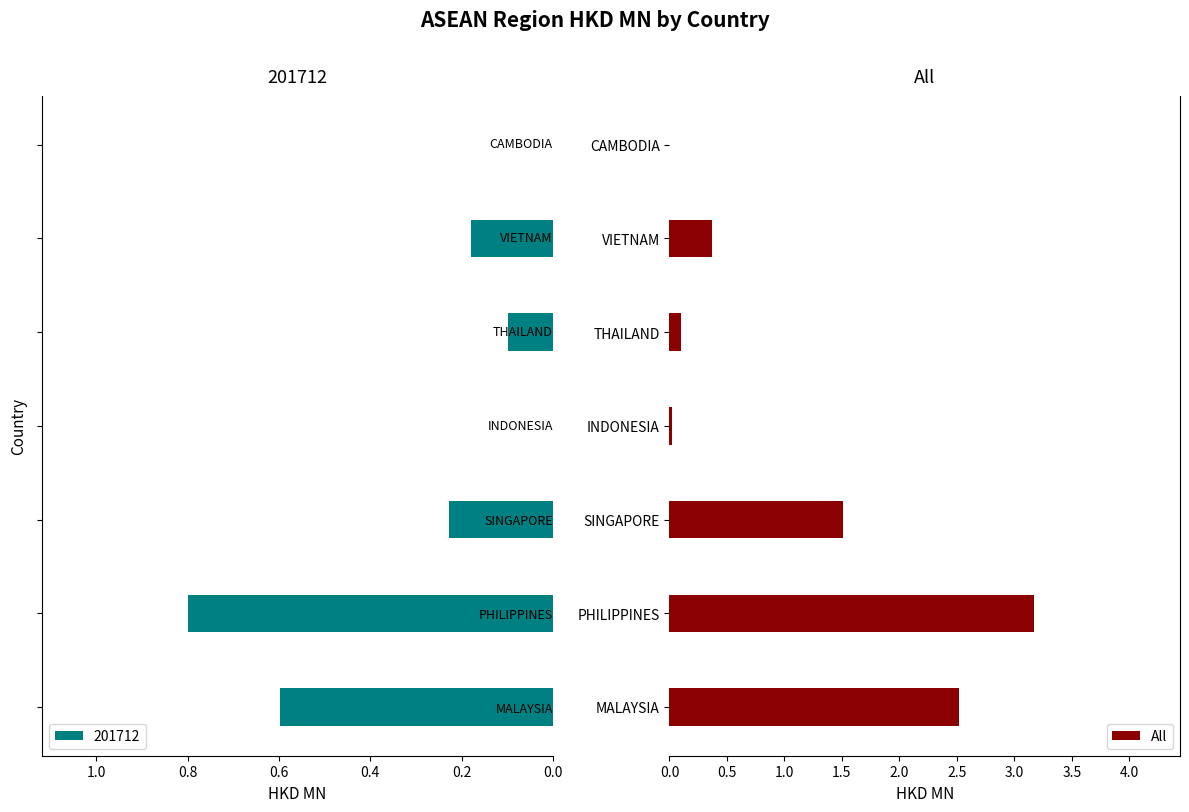

Are the bars grouped side by side (vs. stacked)?

No